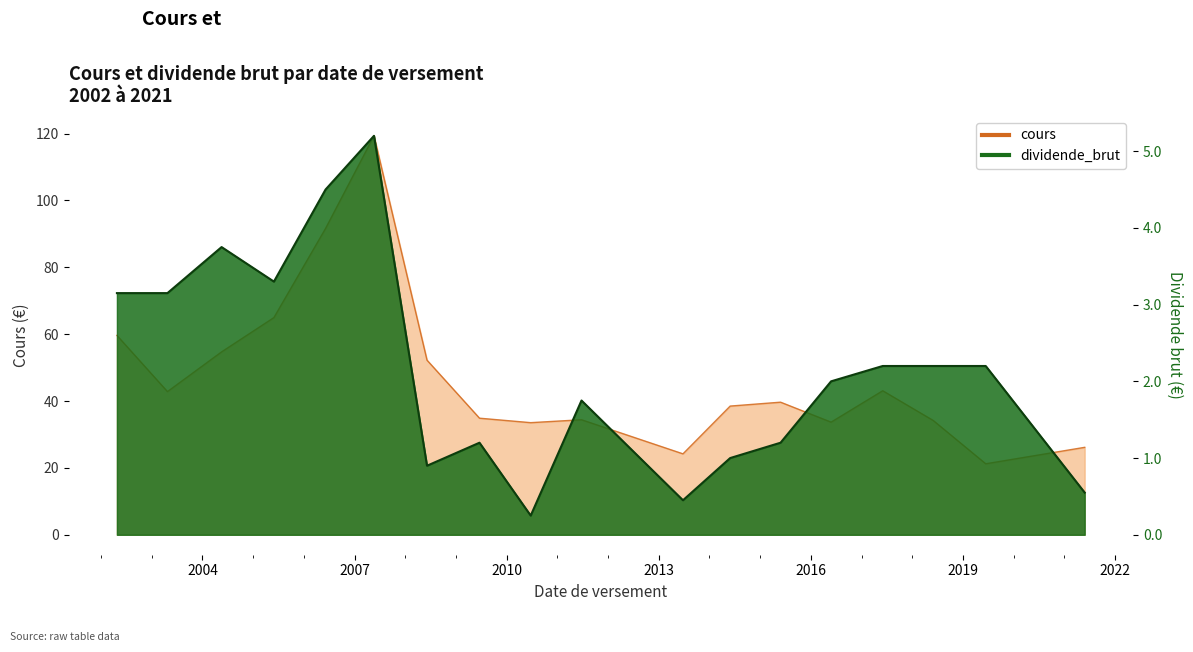

What is the difference between the cours values at 2003-04-24 and 2016-05-26?

9.1